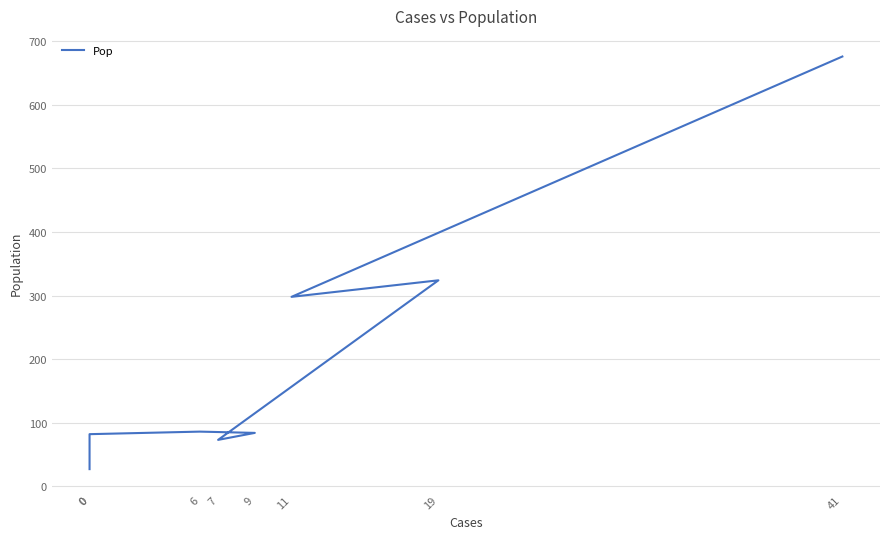

Rank the categories by value from highest to lowest.

41, 19, 11, 6, 9, 0, 7, 0